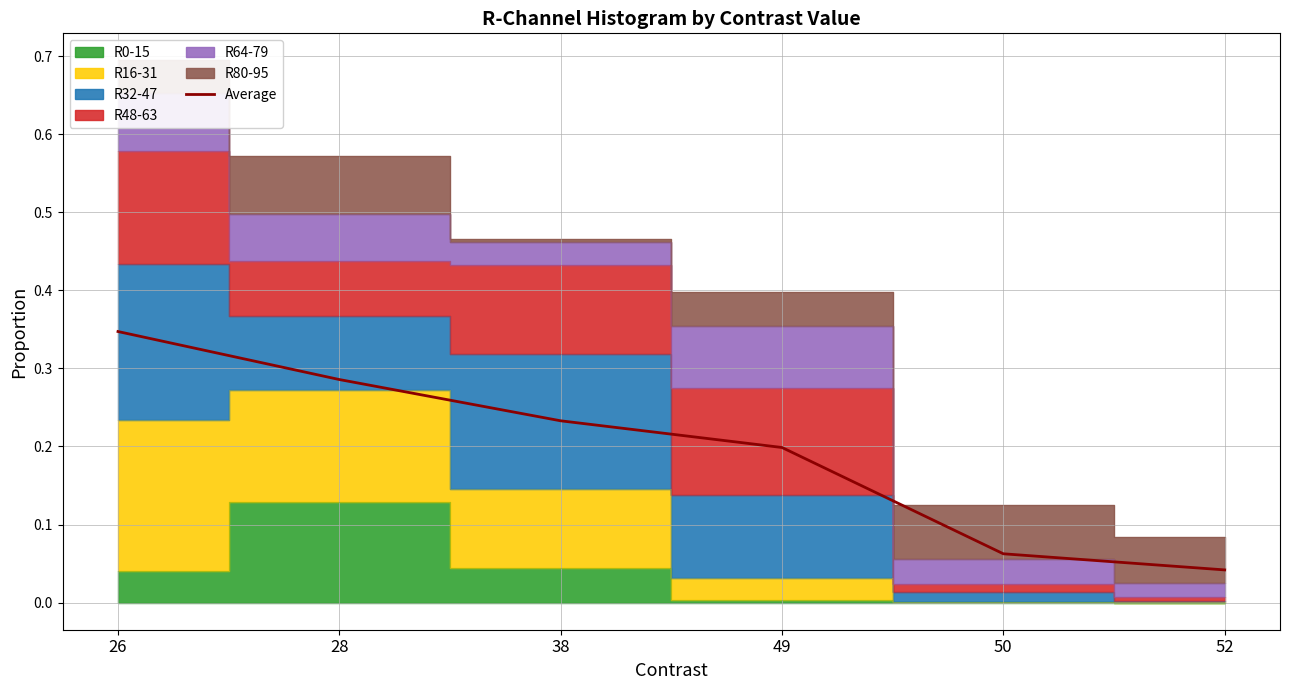

What is the sum of all values?

1.2